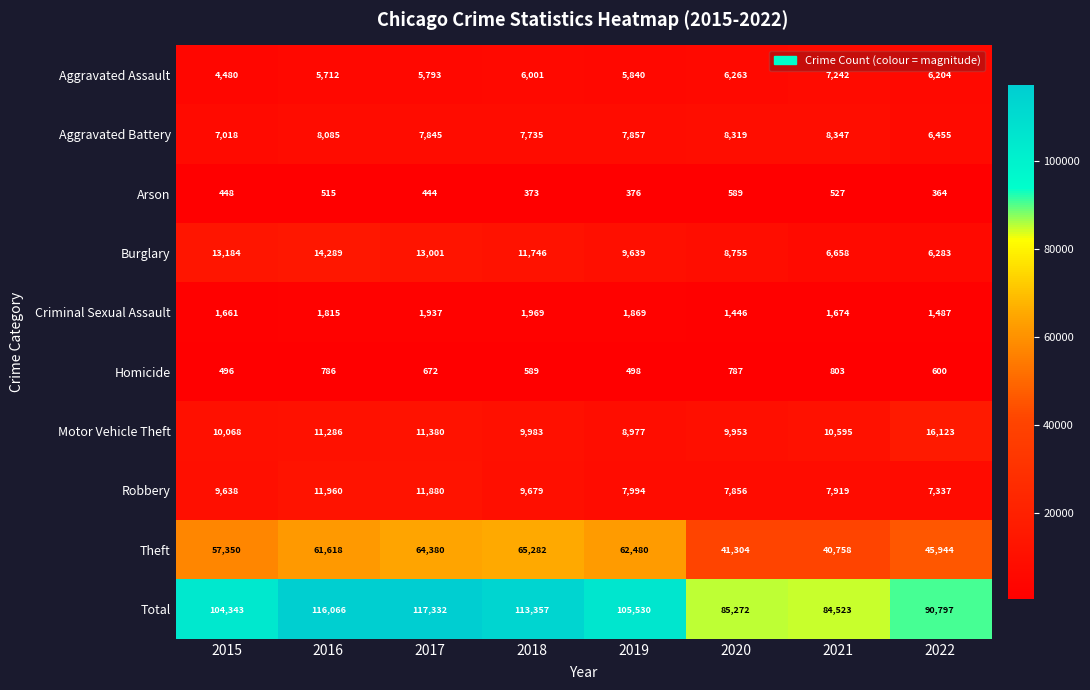

Which series has the largest total across all categories?

Total